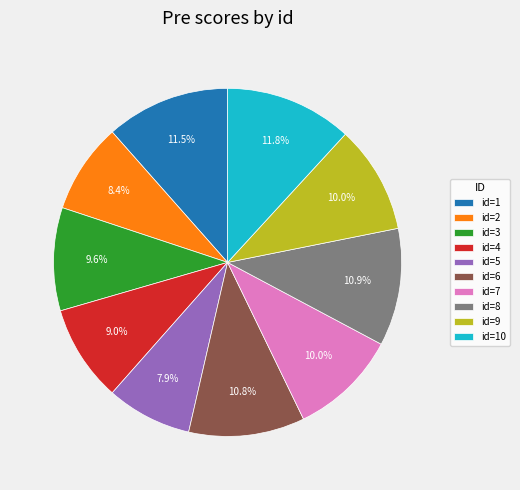

Approximately how many times larger is the value at id=5 compared to id=2?

0.9